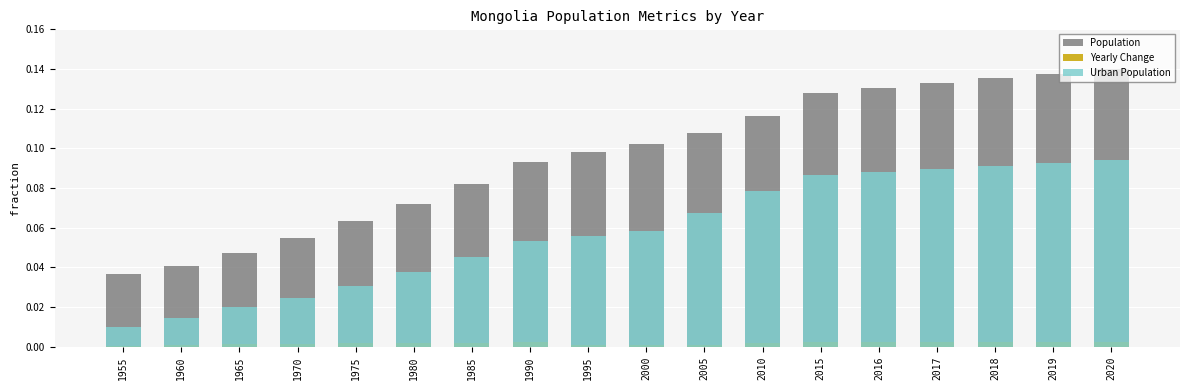

Is it true that Urban Population equals 0.1 at 2015?

True